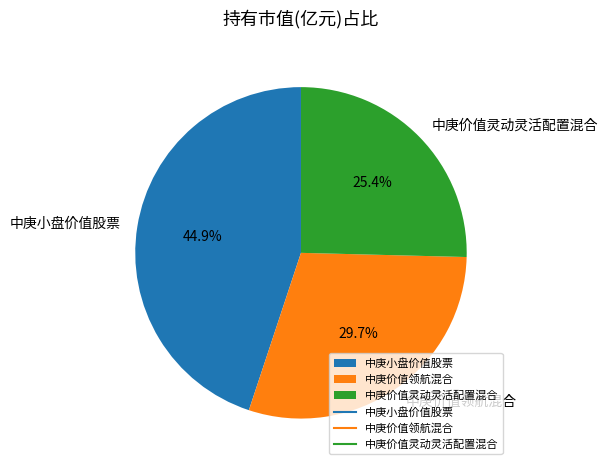

What percentage is the 中庚价值灵动灵活配置混合 slice, to the nearest percent?

25%